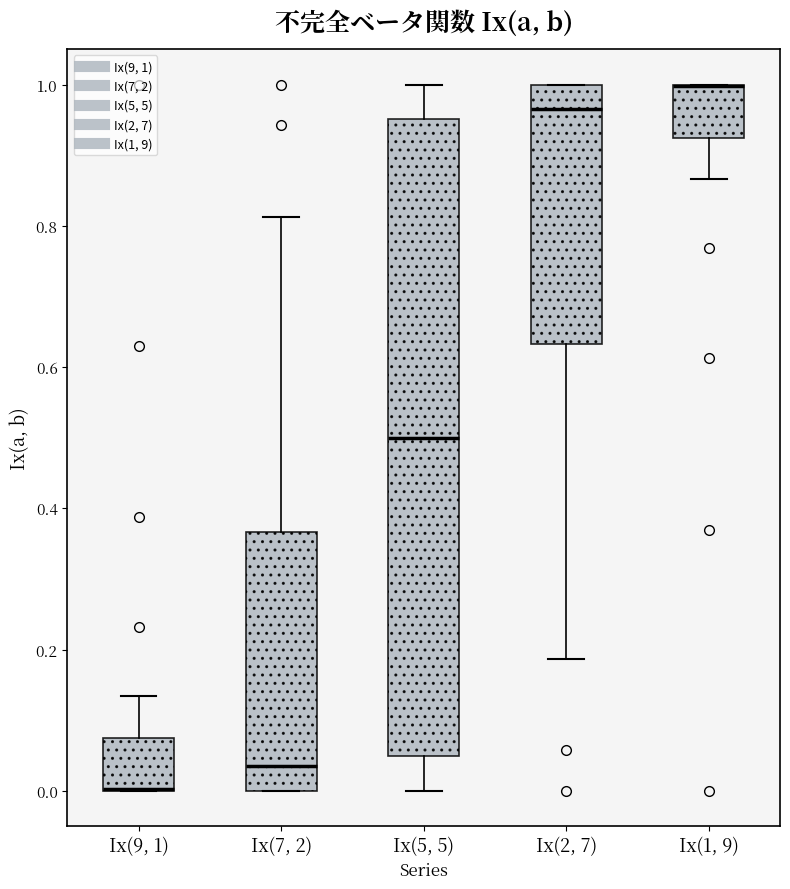

Comparing the boxes themselves (not the whiskers), which one is the tallest?

Ix(5, 5)